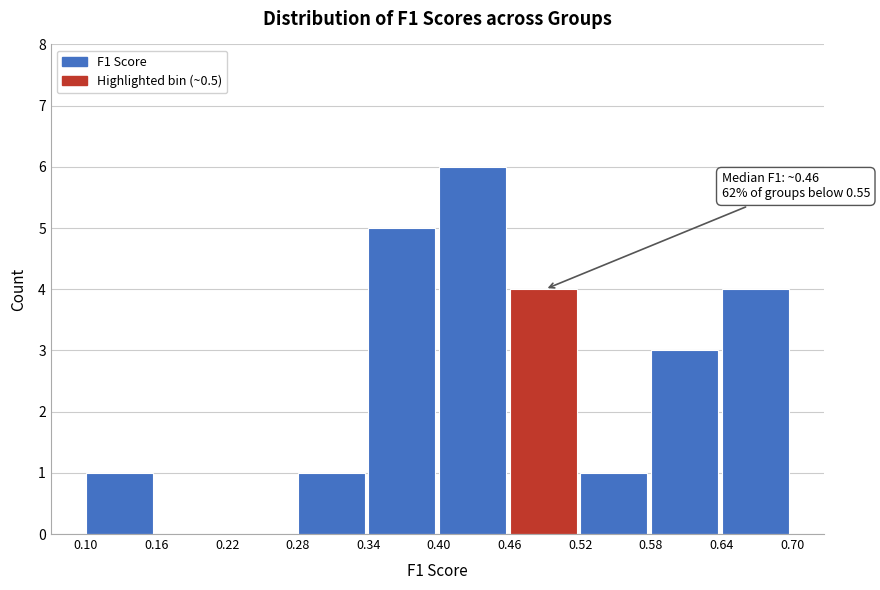

Over which range of the x-axis is the bar tallest?

0.40 to 0.46